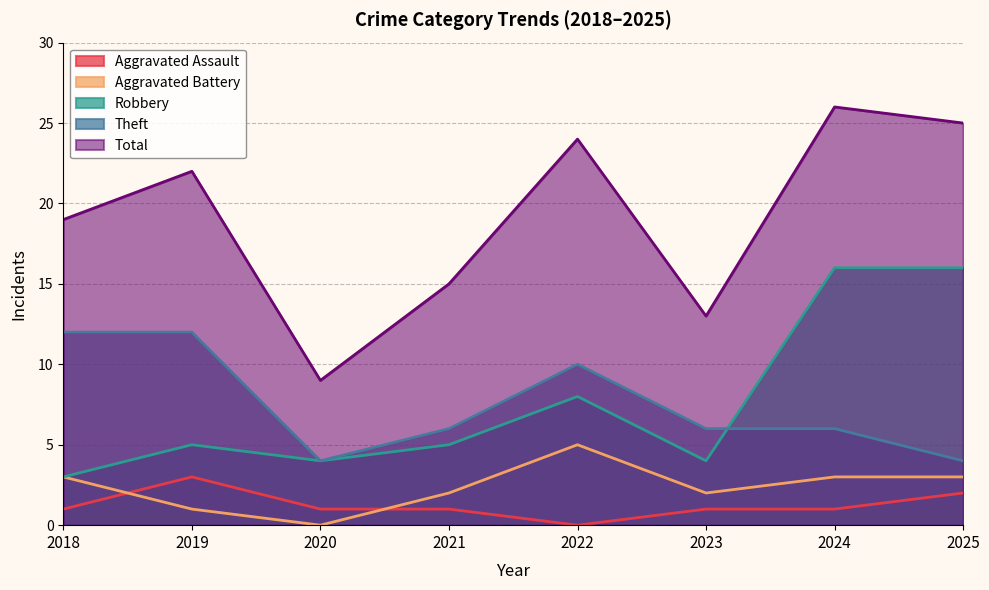

How many values in the Aggravated Battery series are below 3?

4